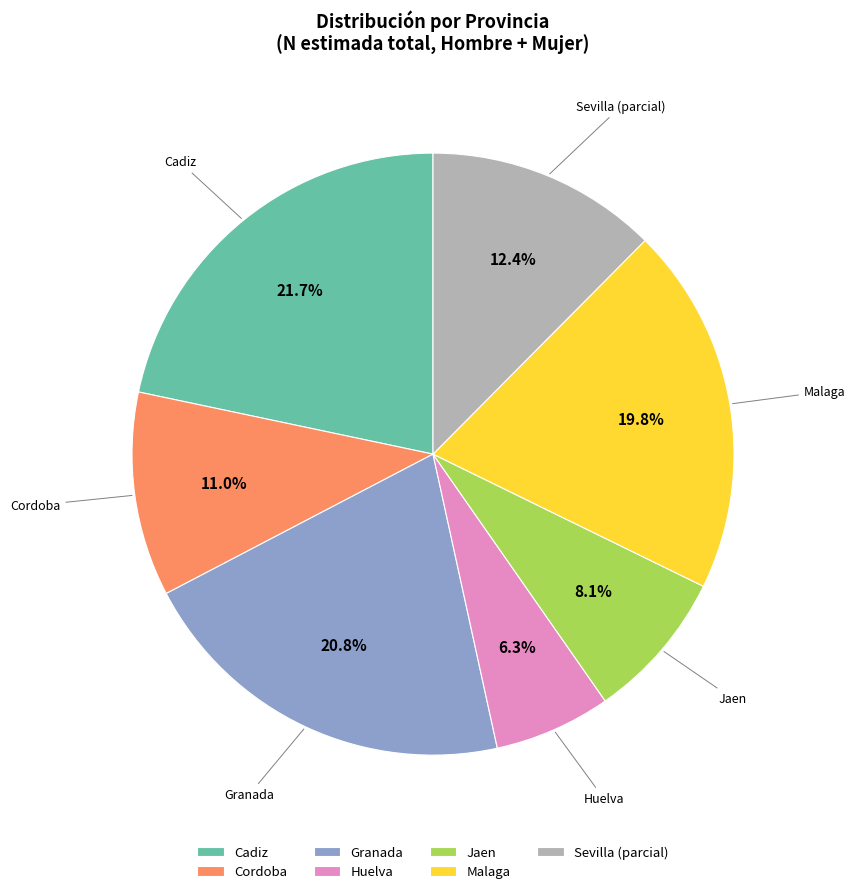

Does Huelva account for over 50% of the chart?

No